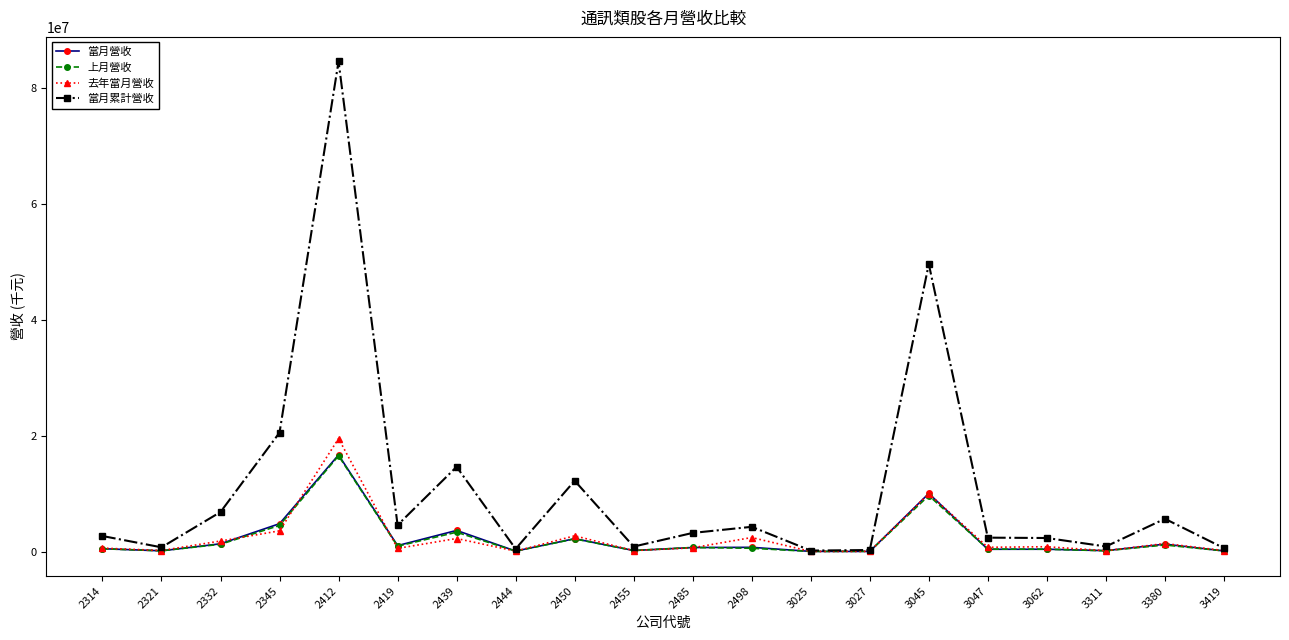

At how many categories does at least one series exceed 81294782?

1